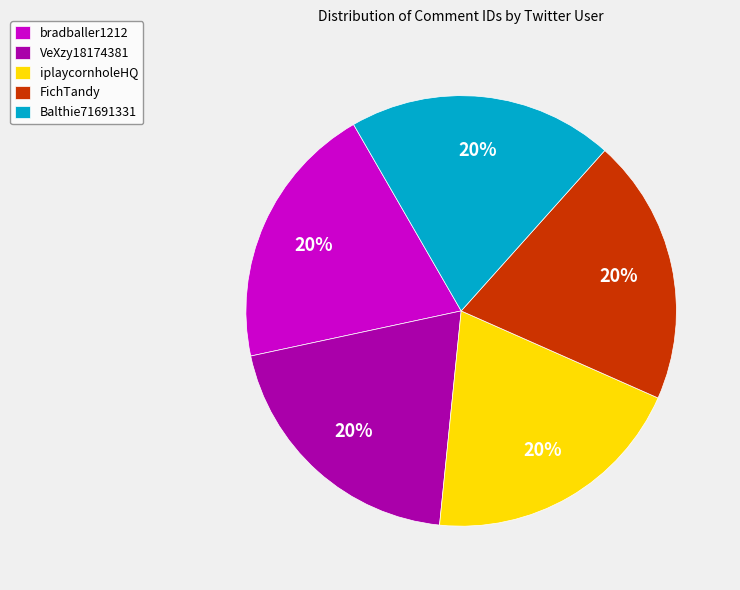

The Balthie71691331 slice represents 11% of the pie. True or false?

False